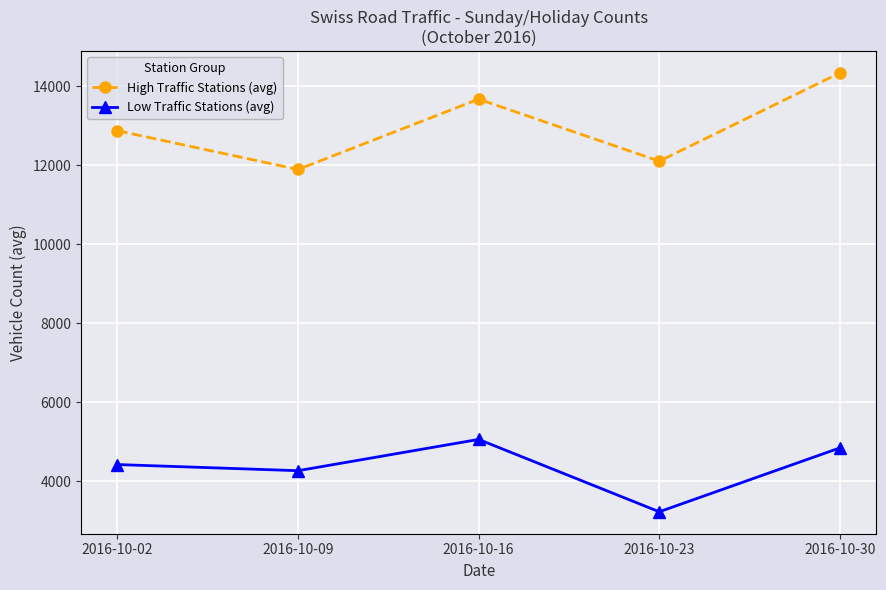

Reading left to right, what are all the values shown in this chart?

High Traffic Stations (avg): 2016-10-02=12878.6	2016-10-09=11896.2	2016-10-16=13678.2	2016-10-23=12107.0	2016-10-30=14343.4
Low Traffic Stations (avg): 2016-10-02=4420.7	2016-10-09=4265.0	2016-10-16=5057.2	2016-10-23=3224.2	2016-10-30=4843.0